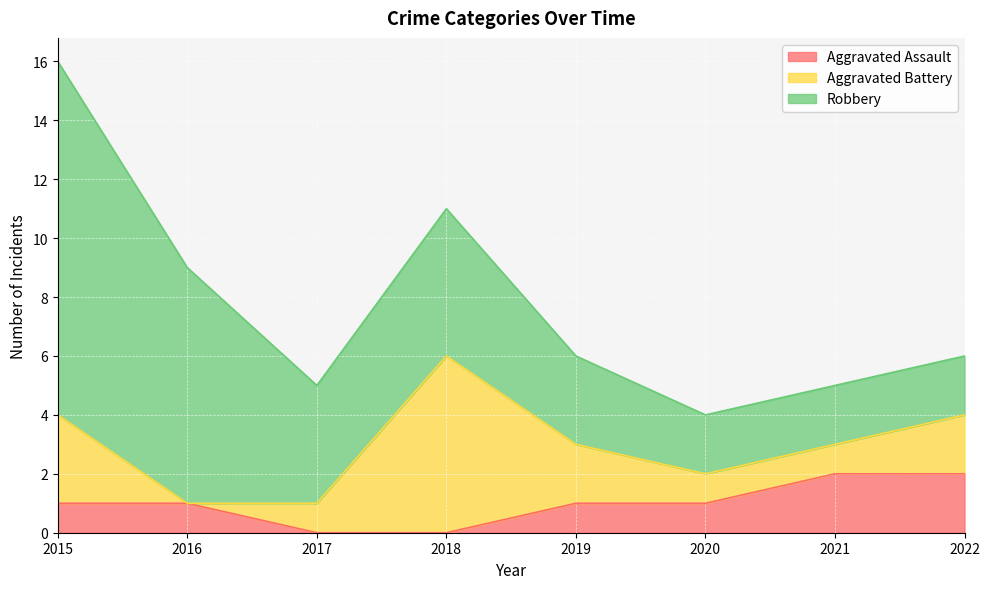

Which series has the largest total across all categories?

Robbery